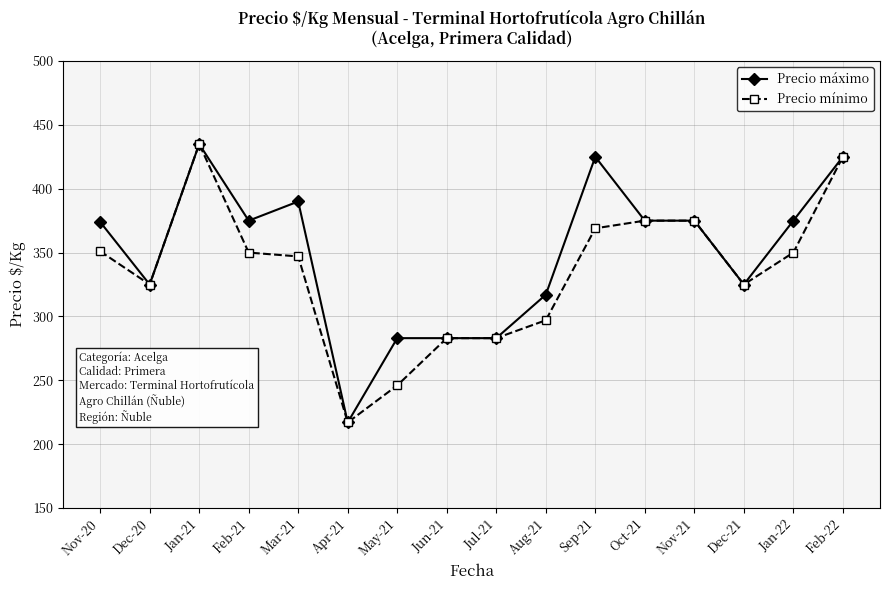

How many lines are shown in the chart?

2